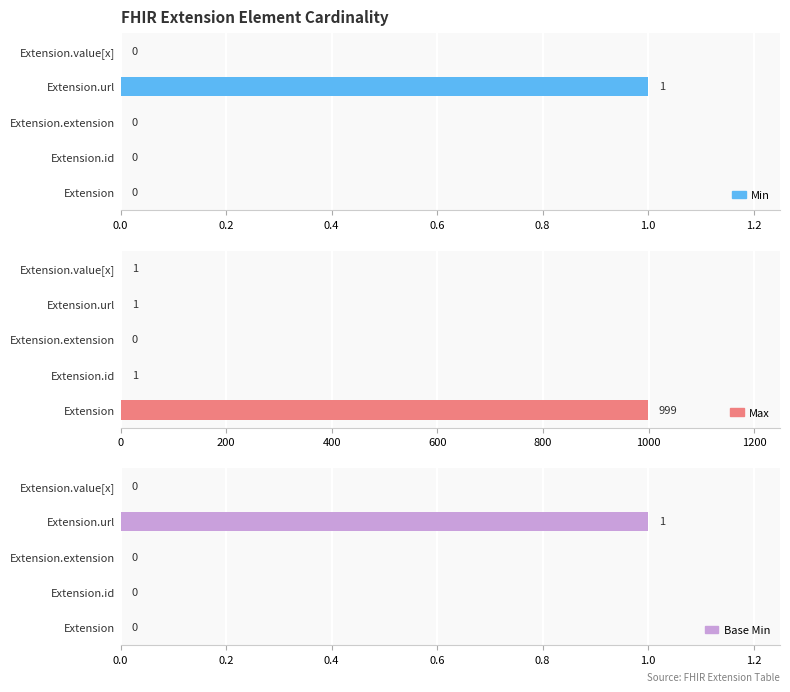

What is the difference between the Base Min values at Extension.url and Extension.extension?

1